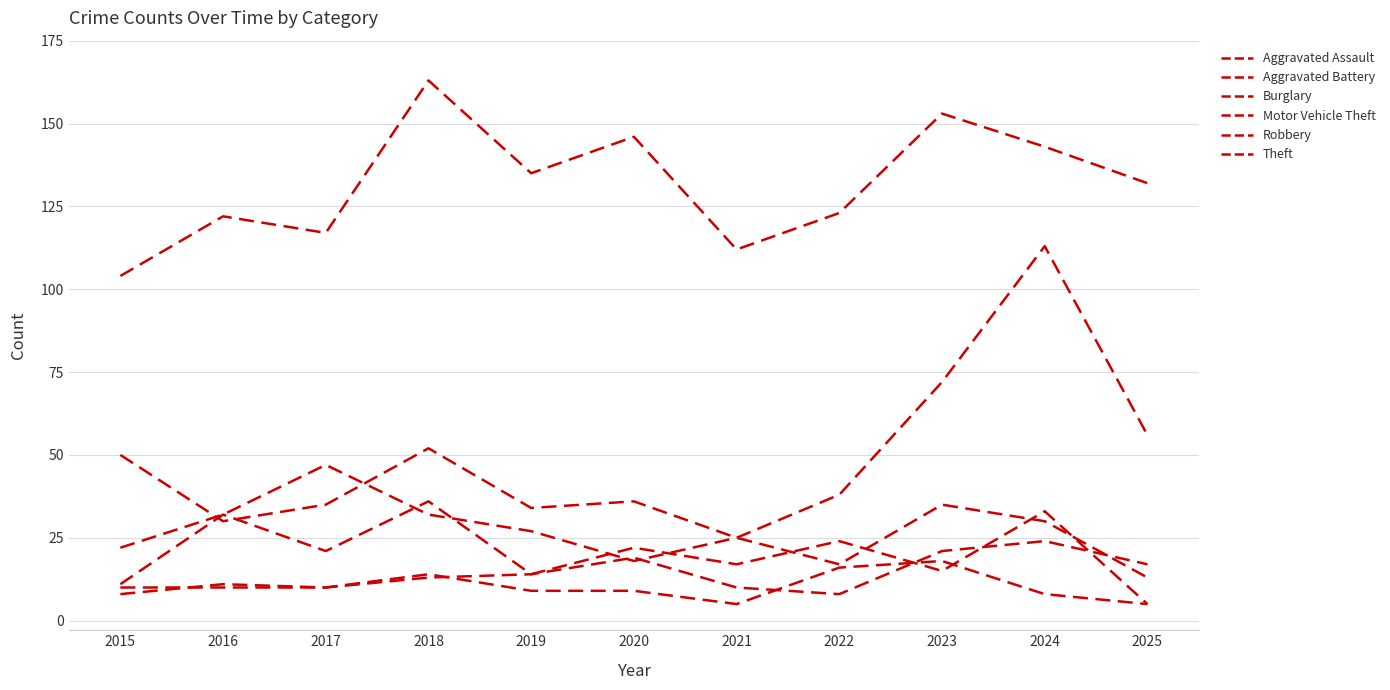

Between 2017 and 2025, which series saw the biggest shift?

Burglary